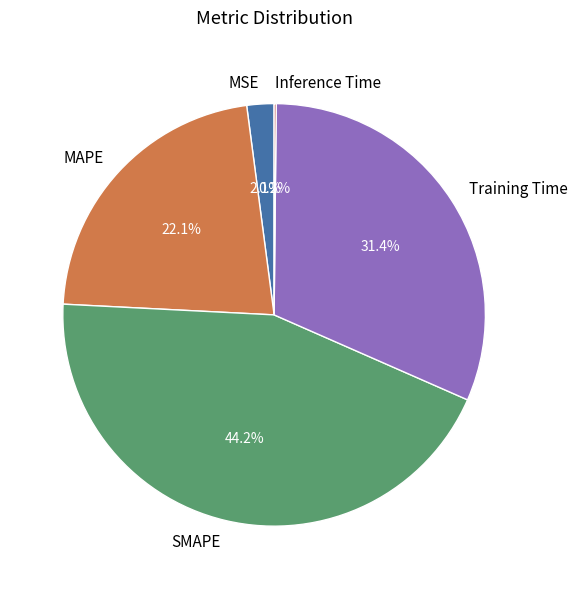

Is Training Time the majority of the pie?

No